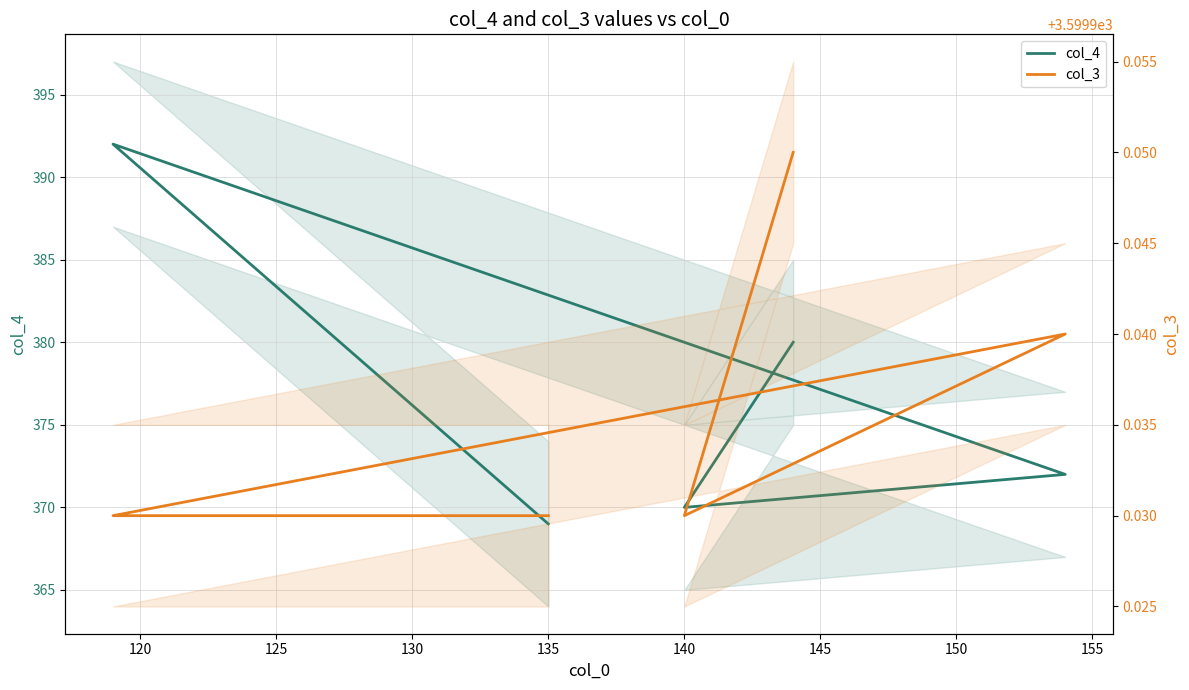

What is the highest value of the col_4 series?

392.0